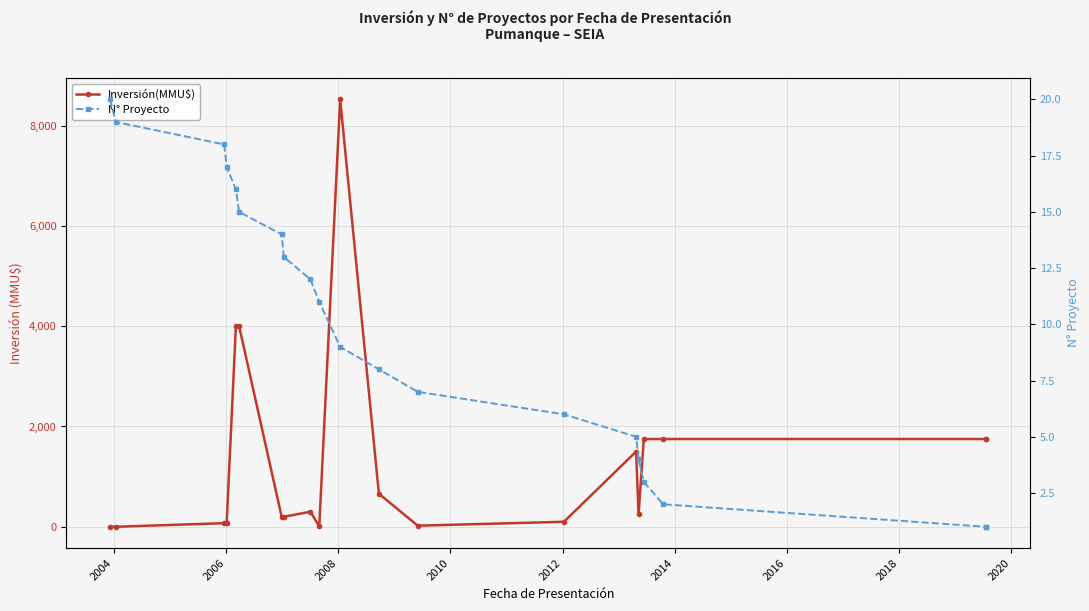

True or false: Inversión(MMU$) has more than 2 points higher than both neighbors.

True